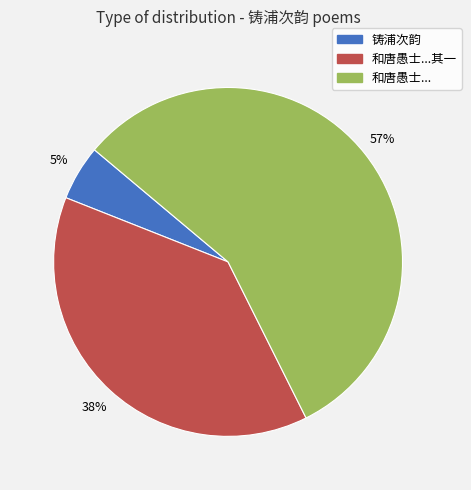

To the nearest percent, what is the average slice percentage?

33%